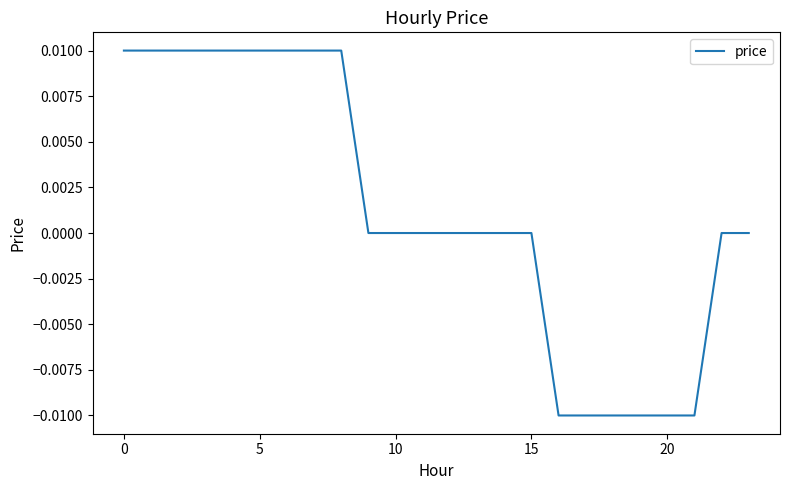

How many values are between 0 and 1?

18